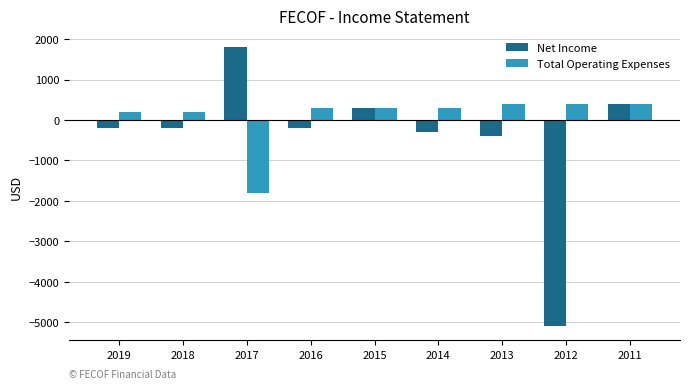

Reading left to right, transcribe all the data shown in this chart.

Net Income: 2019=-200	2018=-200	2017=1800	2016=-200	2015=300	2014=-300	2013=-400	2012=-5100	2011=400
Total Operating Expenses: 2019=200	2018=200	2017=-1800	2016=300	2015=300	2014=300	2013=400	2012=400	2011=400